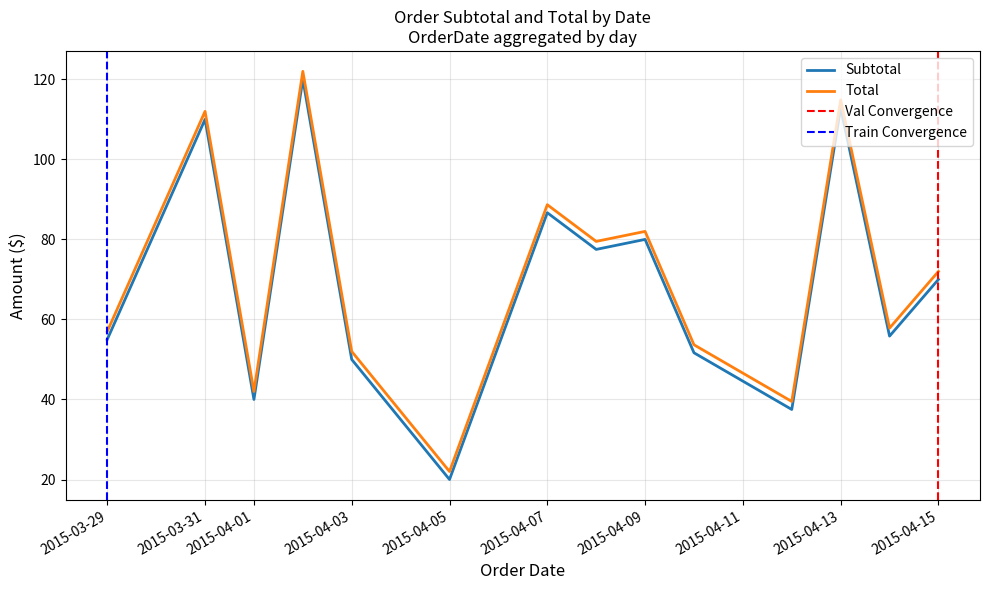

What is the total value across all series at 2015-03-29?

112.0